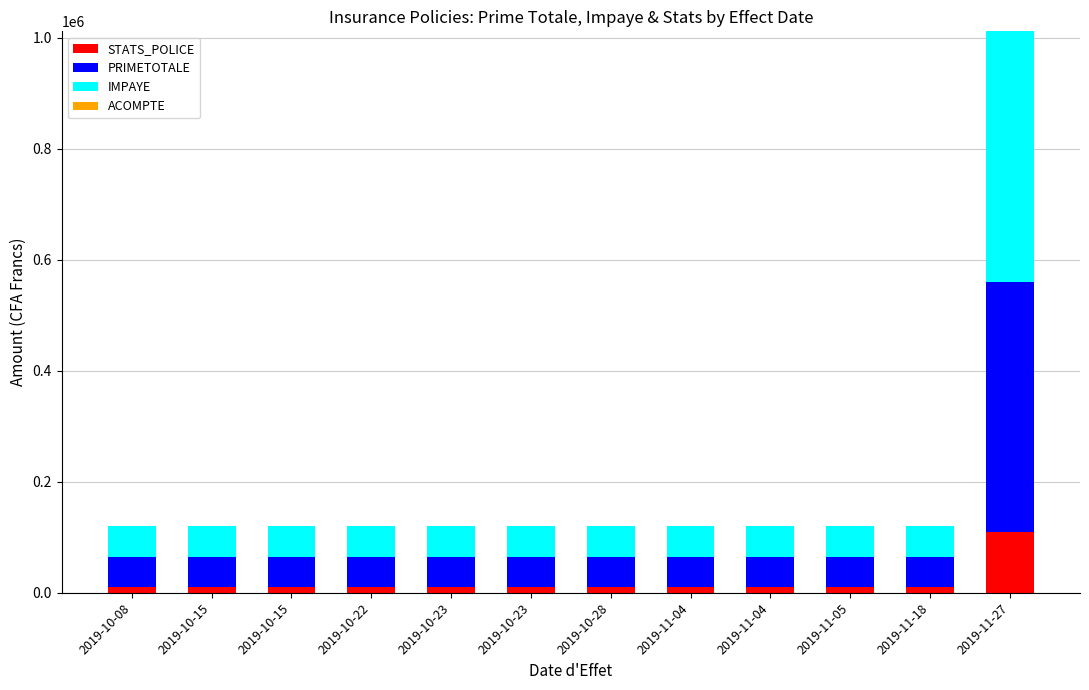

What is the sum of the STATS_POLICE values at 2019-11-04 and 2019-11-05?

19896.5